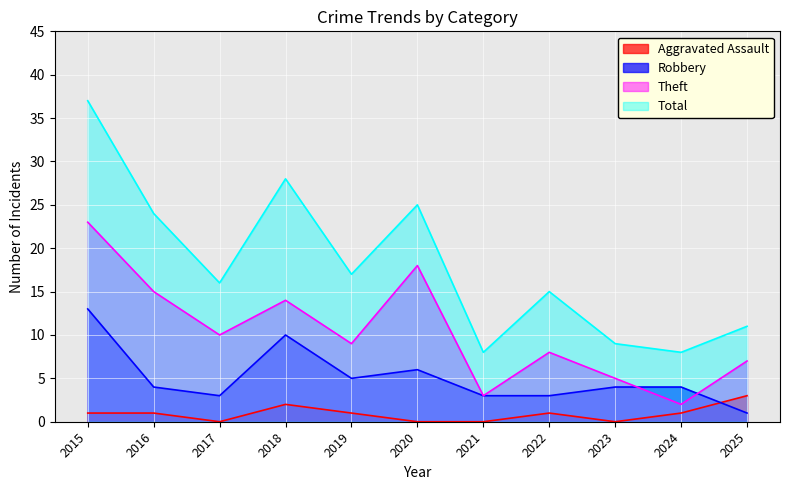

True or false: Aggravated Assault and Theft intersect in this chart.

False